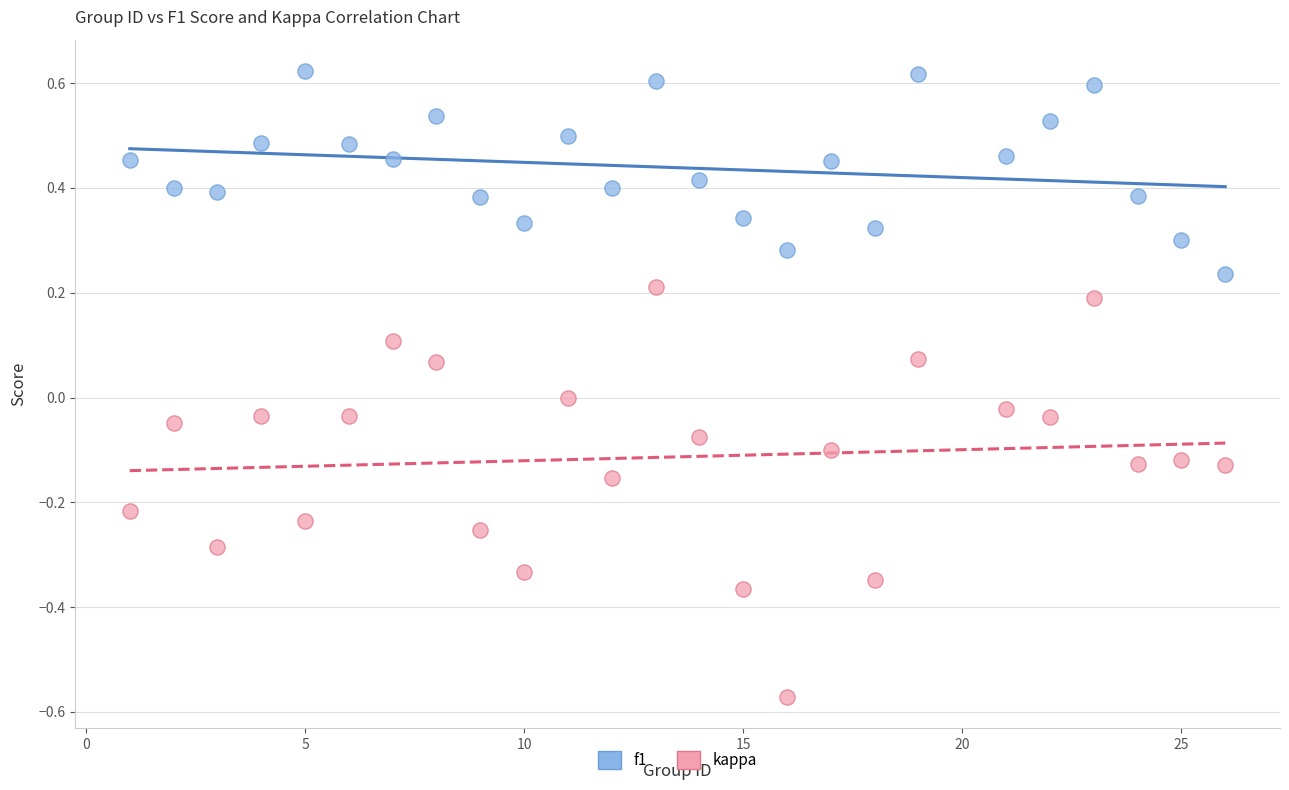

Which series has the largest Y range (max minus min)?

kappa